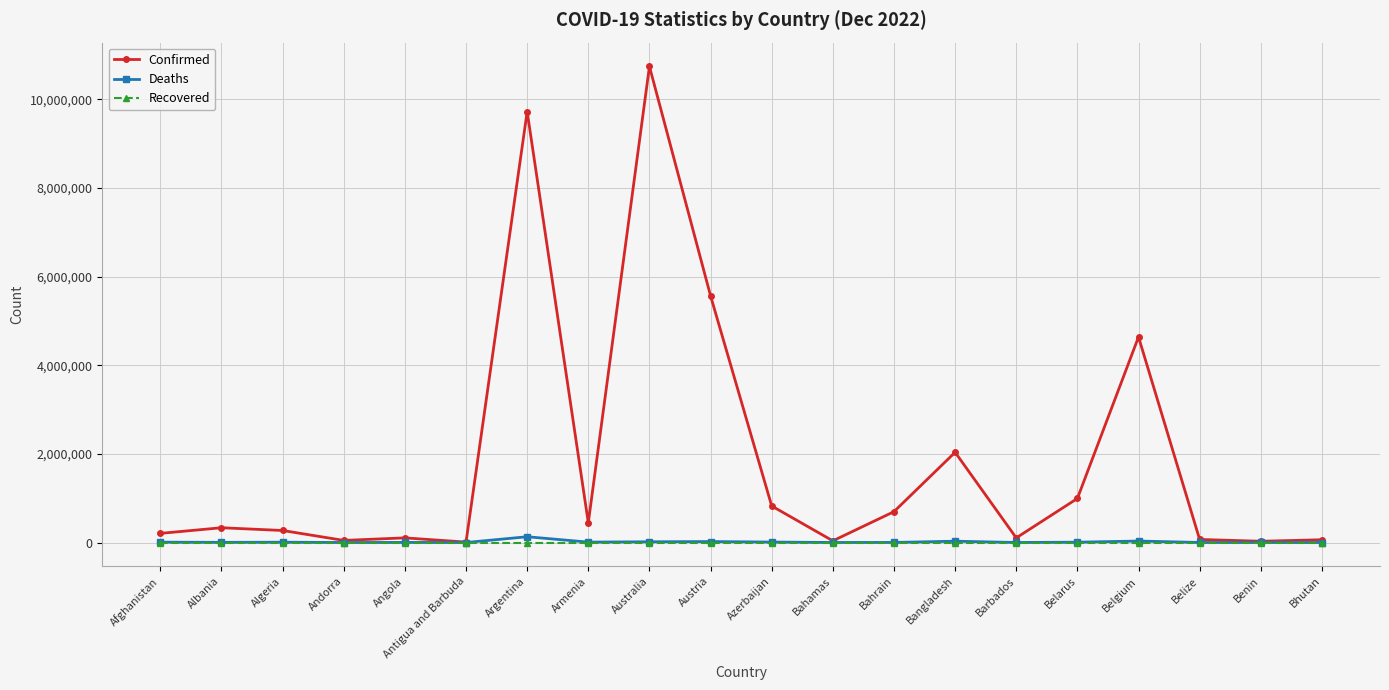

Is this an area chart (filled region under the line)?

No